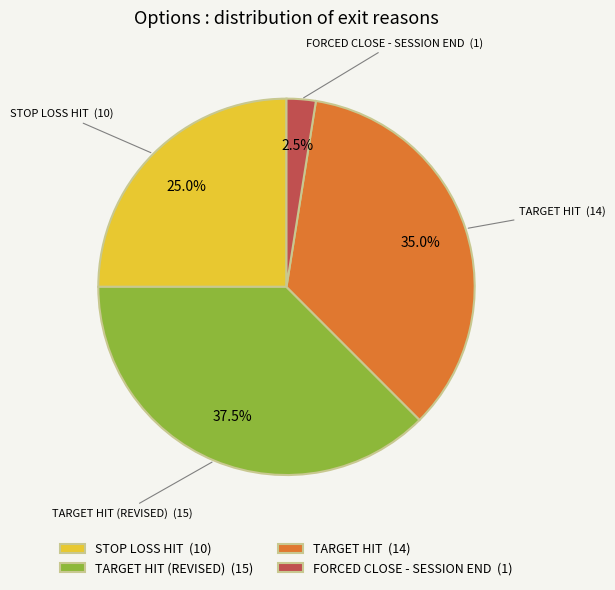

Is the sum of STOP LOSS HIT and TARGET HIT greater than half?

Yes